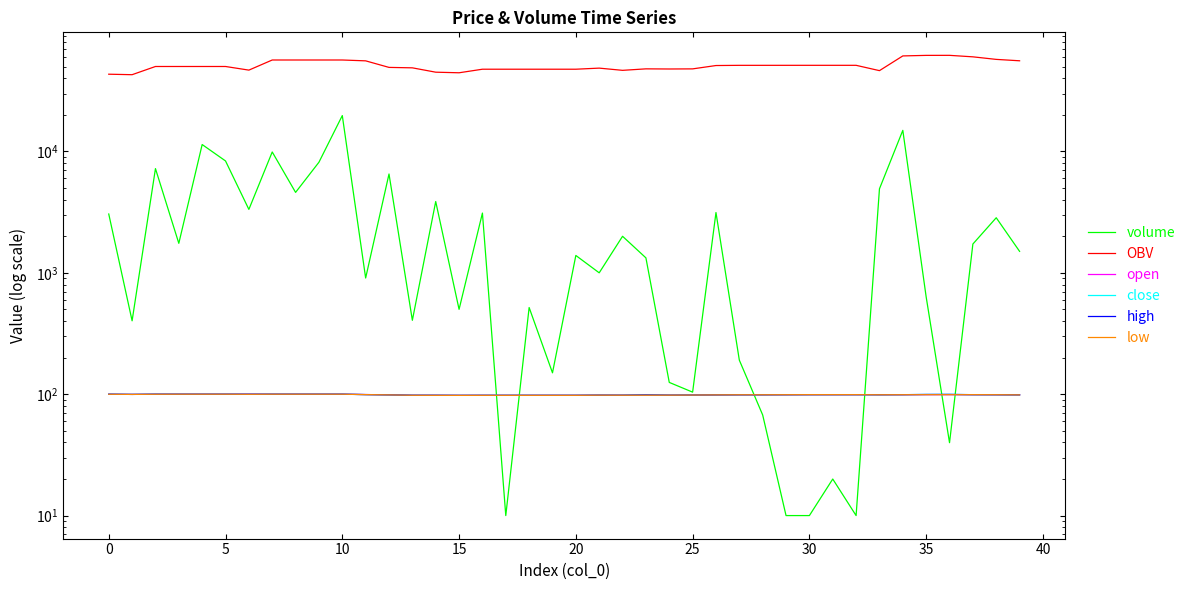

What is the maximum value shown in the chart?

61910.1